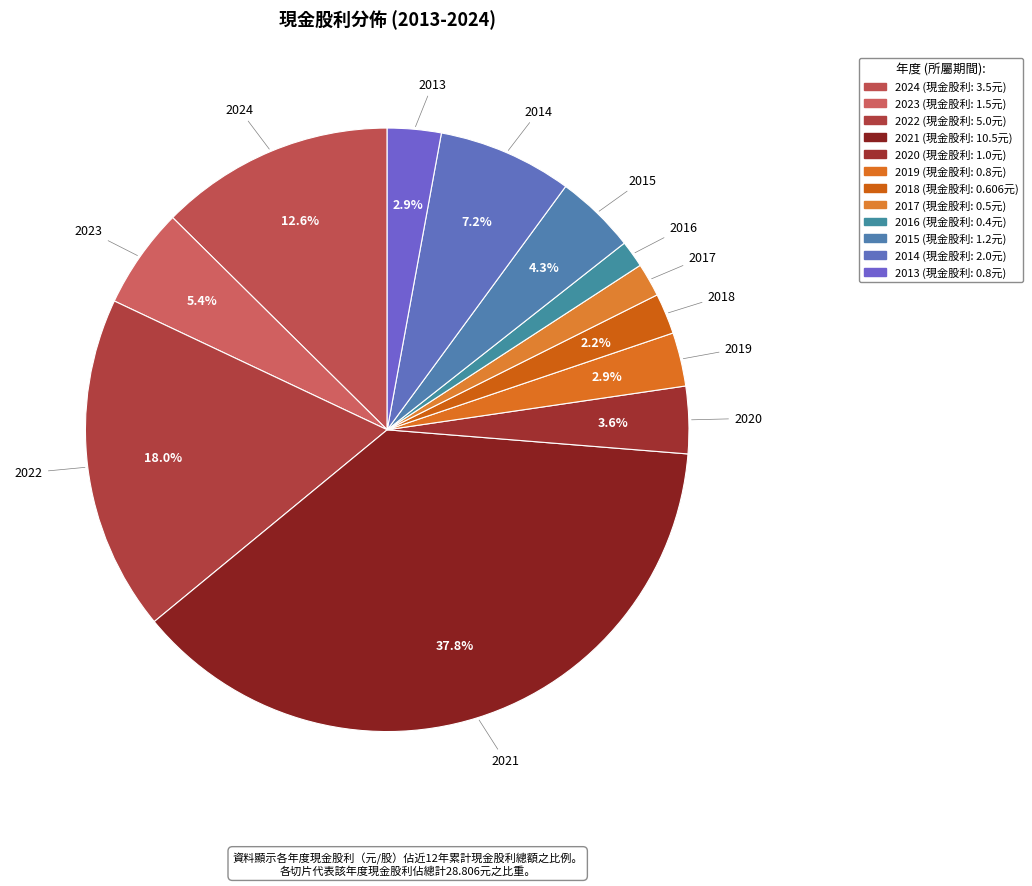

How many segments does this pie chart have?

12